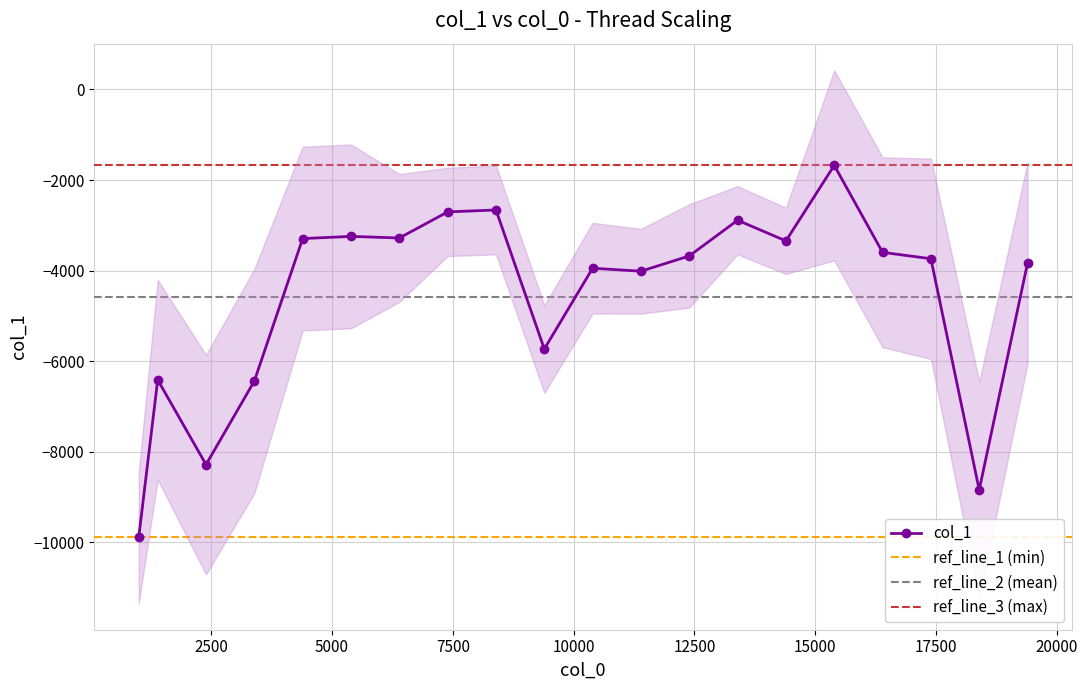

Reading right to left, extract all data points from this chart.

19393=-3832.6	18393=-8839.0	17393=-3736.9	16393=-3596.6	15393=-1676.5	14393=-3343.5	13393=-2888.1	12393=-3675.7	11393=-4012.7	10393=-3946.4	9393=-5729.7	8393=-2660.5	7393=-2704.0	6393=-3279.4	5393=-3244.1	4393=-3292.5	3393=-6435.9	2393=-8281.4	1393=-6409.8	1000=-9889.7